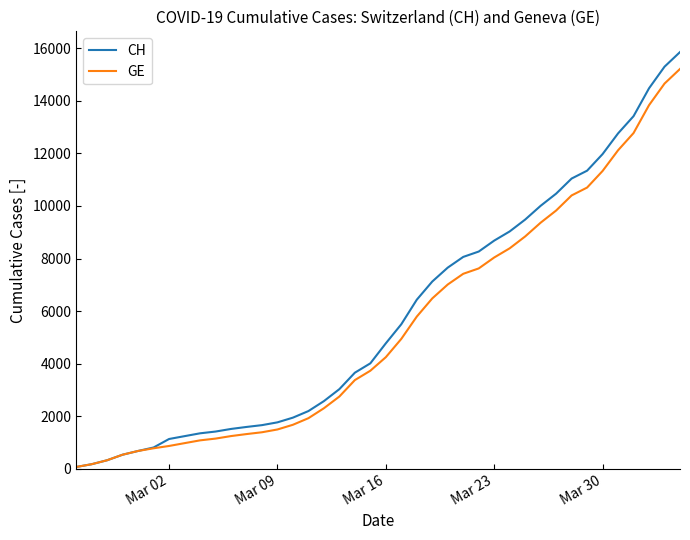

Reading left to right, transcribe all the data shown in this chart.

CH: 73	178	329	540	682	814	1137	1245	1353	1420	1519	1595	1664	1770	1949	2199	2577	3033	3658	4014	4775	5501	6434	7125	7654	8061	8265	8681	9030	9481	10005	10467	11041	11340	11971	12758	13413	14473	15294	15850
GE: 73	178	329	540	682	784	872	979	1085	1152	1248	1324	1393	1499	1678	1928	2306	2752	3377	3733	4248	4944	5792	6483	7012	7419	7623	8039	8388	8839	9363	9825	10399	10698	11329	12116	12771	13831	14652	15208